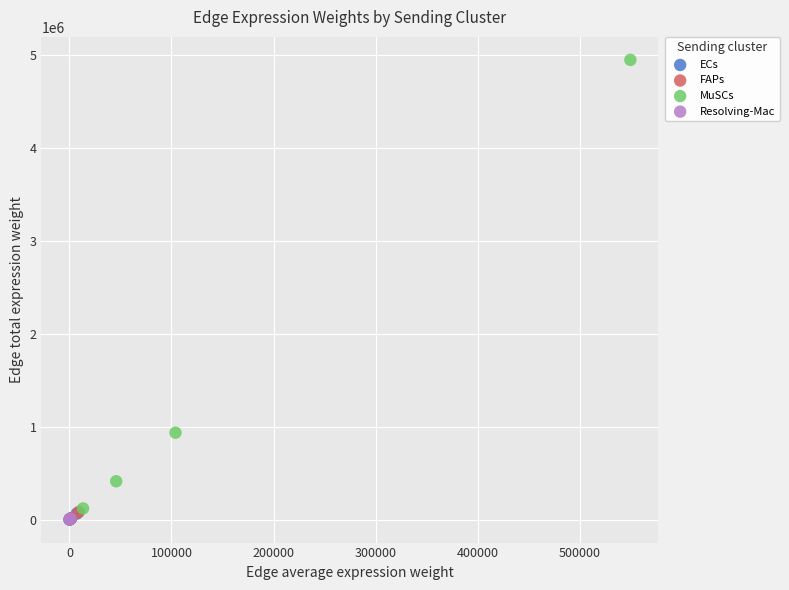

Which series has the largest Y range (max minus min)?

MuSCs